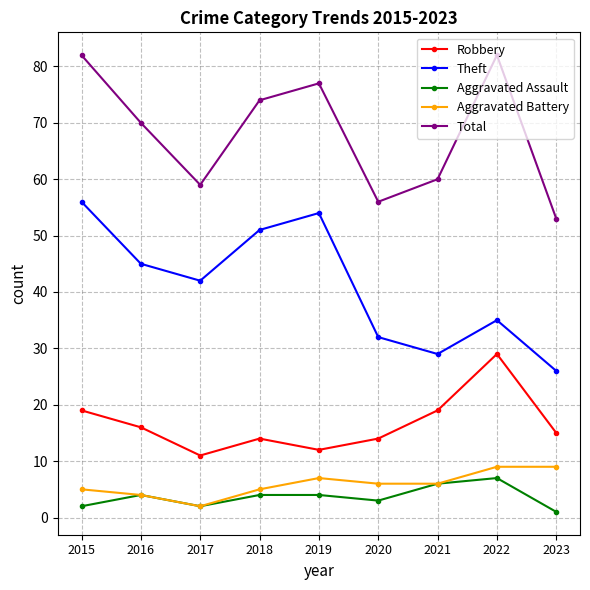

Which series has the largest total across all categories?

Total